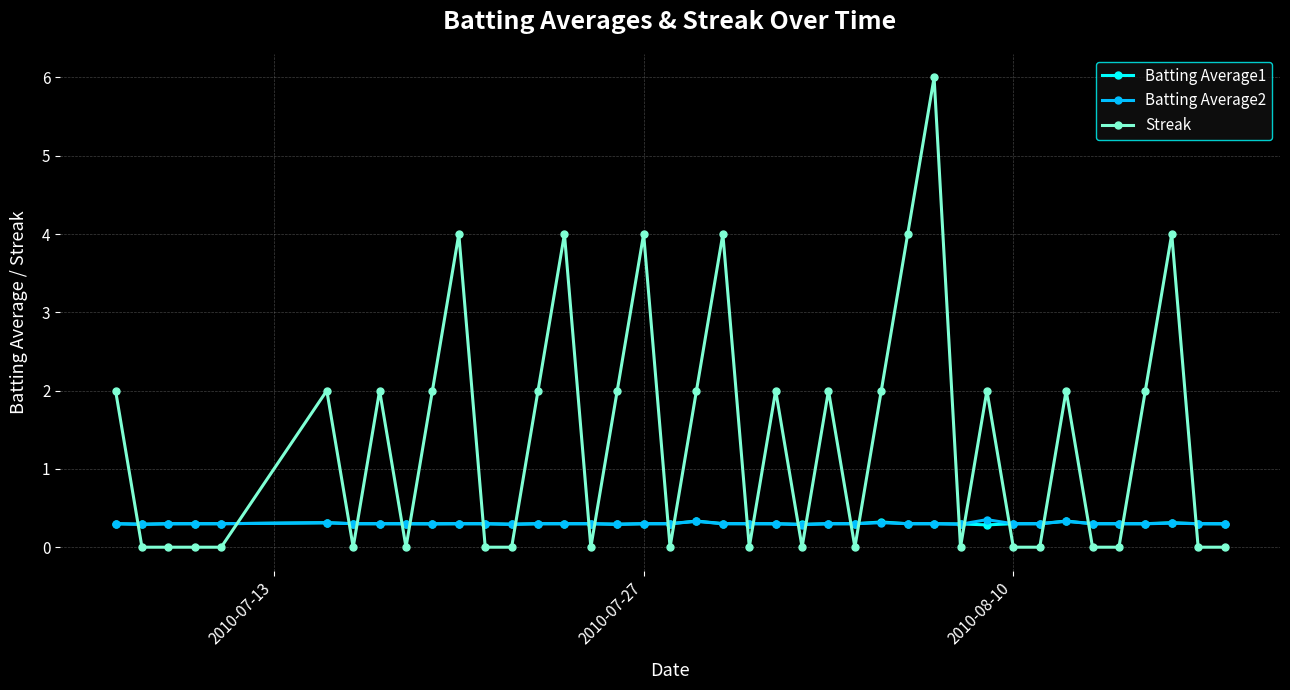

Which series has the largest total across all categories?

Streak